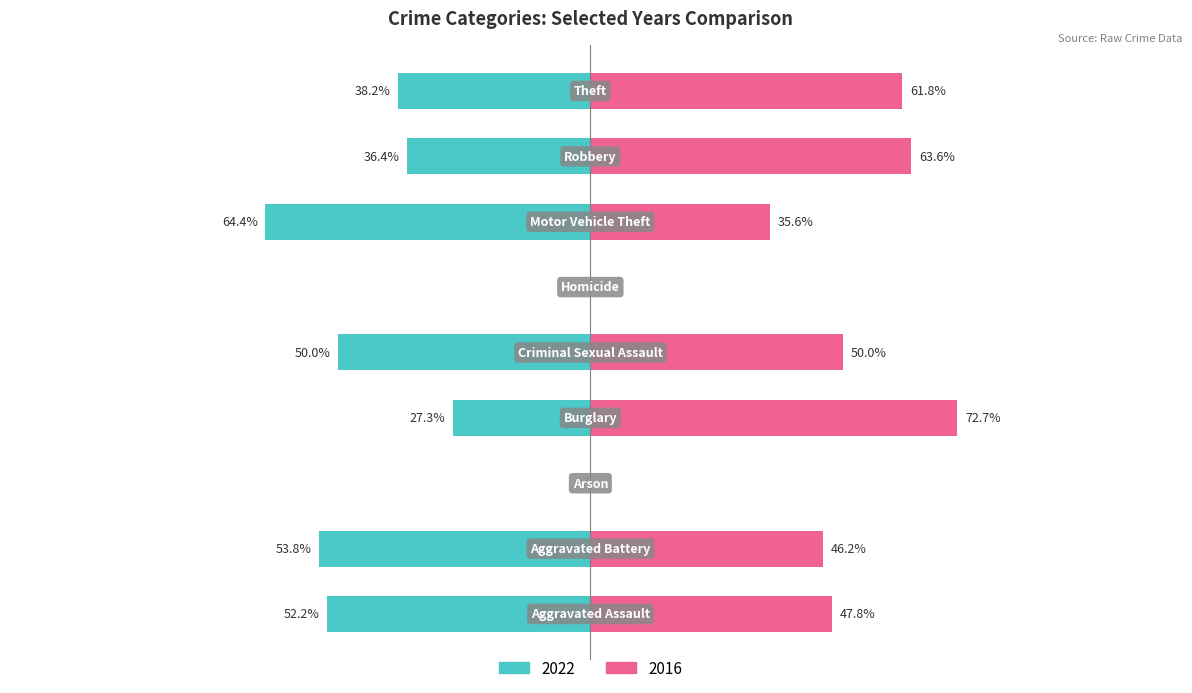

Is it true that 2016 equals 7 at Aggravated Battery?

False